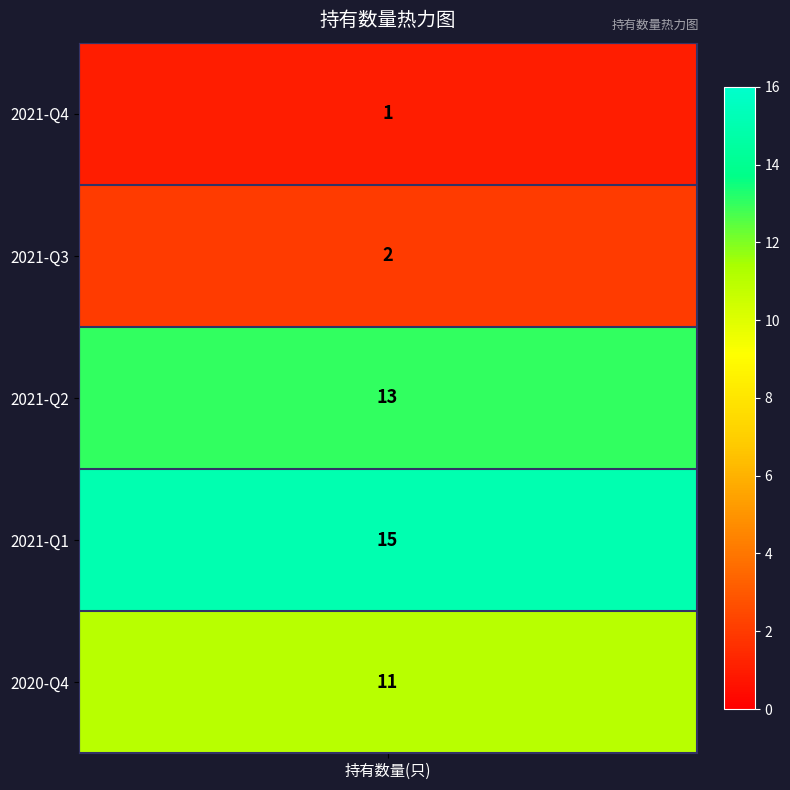

What is the sum of the values at 2020-Q4 and 2021-Q4?

12